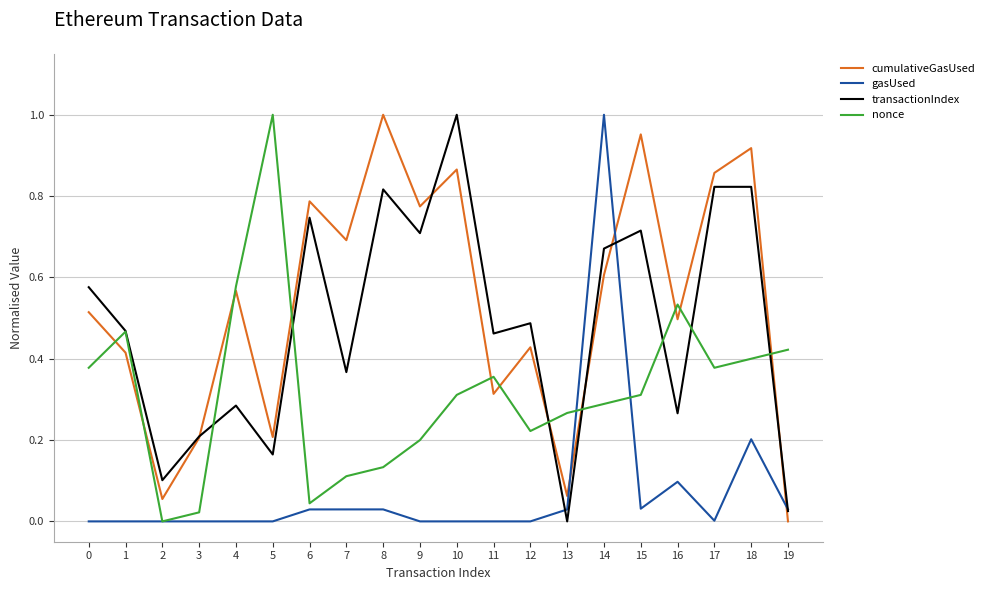

Which series has the largest total across all categories?

cumulativeGasUsed